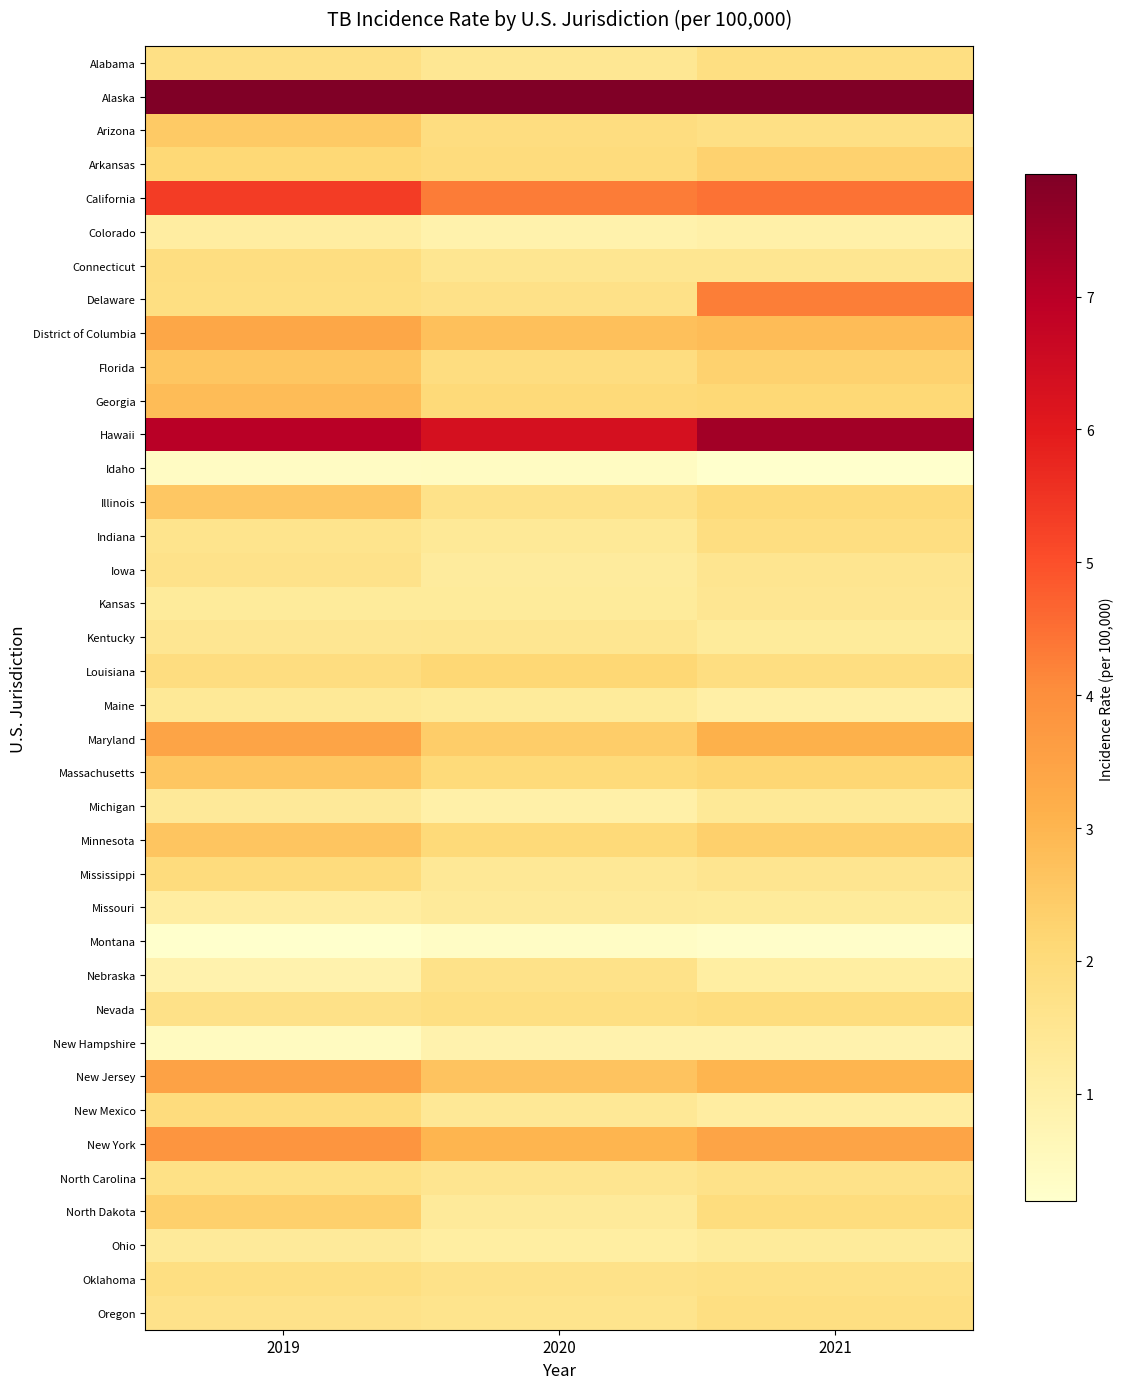

Reading left to right, extract all data points from this chart.

Alabama: 2019=1.8	2020=1.4	2021=1.8
Alaska: 2019=7.9	2020=7.9	2021=7.9
Arizona: 2019=2.5	2020=1.9	2021=1.8
Arkansas: 2019=2.1	2020=2.0	2021=2.3
California: 2019=5.3	2020=4.3	2021=4.5
Colorado: 2019=1.1	2020=0.9	2021=1.0
Connecticut: 2019=1.9	2020=1.5	2021=1.5
Delaware: 2019=1.8	2020=1.7	2021=4.3
District of Columbia: 2019=3.4	2020=2.8	2021=2.8
Florida: 2019=2.6	2020=1.9	2021=2.3
Georgia: 2019=2.8	2020=2.1	2021=2.1
Hawaii: 2019=7.0	2020=6.3	2021=7.3
Idaho: 2019=0.4	2020=0.4	2021=0.2
Illinois: 2019=2.6	2020=1.7	2021=2.0
Indiana: 2019=1.6	2020=1.4	2021=1.9
Iowa: 2019=1.6	2020=1.2	2021=1.5
Kansas: 2019=1.3	2020=1.3	2021=1.5
Kentucky: 2019=1.5	2020=1.5	2021=1.3
Louisiana: 2019=1.9	2020=2.1	2021=1.9
Maine: 2019=1.3	2020=1.2	2021=1.0
Maryland: 2019=3.5	2020=2.4	2021=3.1
Massachusetts: 2019=2.6	2020=2.0	2021=2.2
Michigan: 2019=1.3	2020=1.0	2021=1.4
Minnesota: 2019=2.6	2020=2.0	2021=2.4
Mississippi: 2019=1.9	2020=1.4	2021=1.5
Missouri: 2019=1.1	2020=1.3	2021=1.2
Montana: 2019=0.2	2020=0.4	2021=0.3
Nebraska: 2019=0.9	2020=1.7	2021=1.1
Nevada: 2019=1.7	2020=1.8	2021=1.9
New Hampshire: 2019=0.4	2020=0.9	2021=0.9
New Jersey: 2019=3.5	2020=2.6	2021=3.0
New Mexico: 2019=1.9	2020=1.4	2021=1.1
New York: 2019=3.8	2020=3.0	2021=3.4
North Carolina: 2019=1.8	2020=1.5	2021=1.7
North Dakota: 2019=2.4	2020=1.3	2021=1.9
Ohio: 2019=1.3	2020=1.1	2021=1.3
Oklahoma: 2019=1.8	2020=1.7	2021=1.7
Oregon: 2019=1.7	2020=1.6	2021=1.8